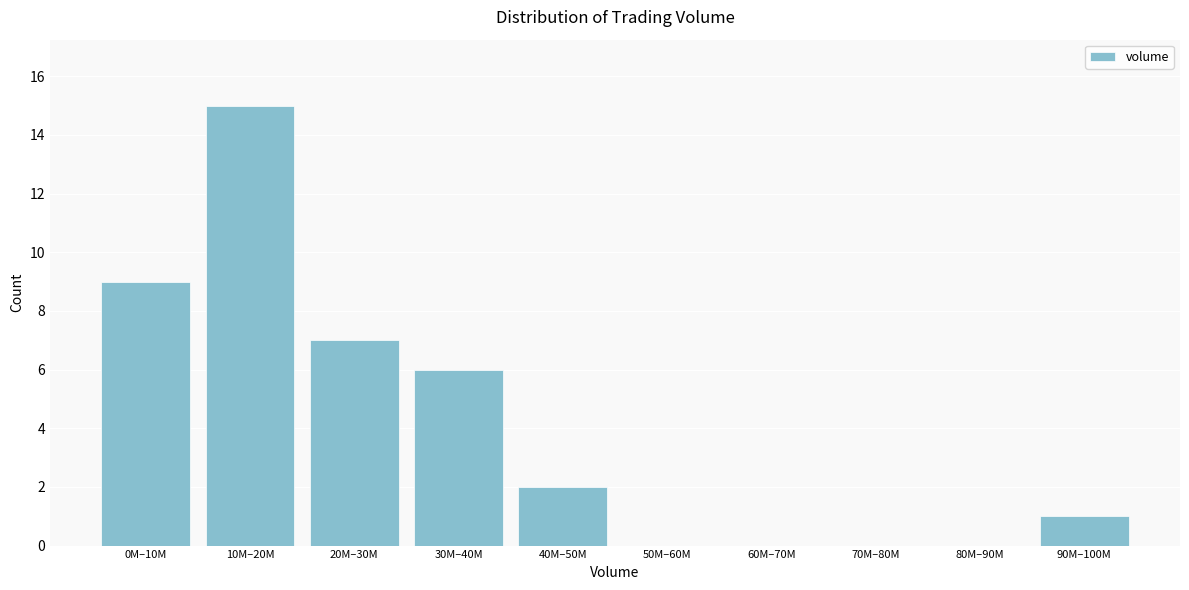

Reading left to right, extract all data points from this chart.

0M–10M=9	10M–20M=15	20M–30M=7	30M–40M=6	40M–50M=2	50M–60M=0	60M–70M=0	70M–80M=0	80M–90M=0	90M–100M=1